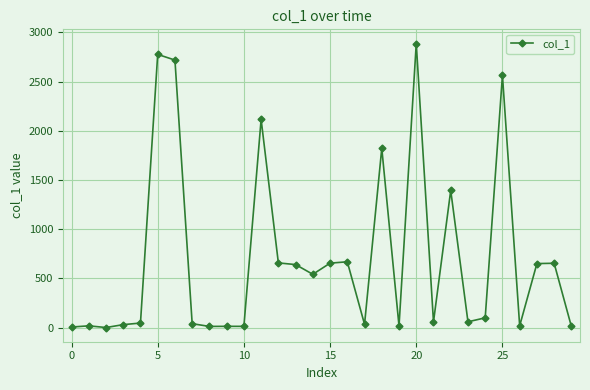

What is the difference between the second highest and second lowest values?

2770.2